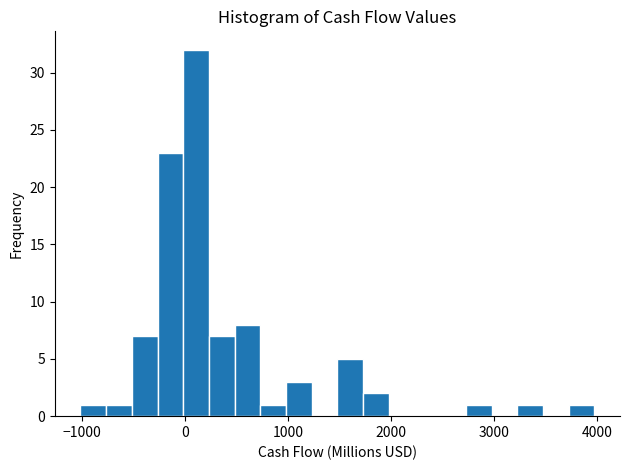

Read against the x-axis, roughly where is the centre of the tallest bar?

100